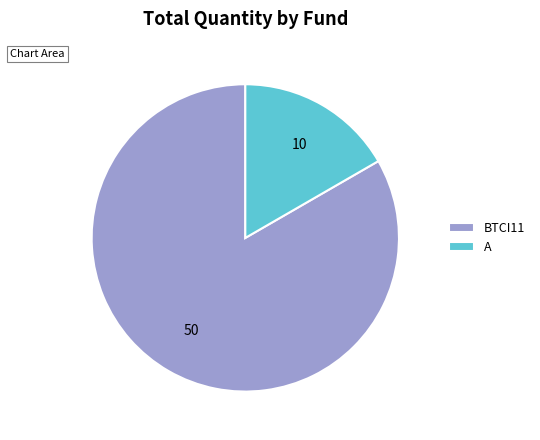

Approximately how many times larger is the value at BTCI11 compared to A?

5.0